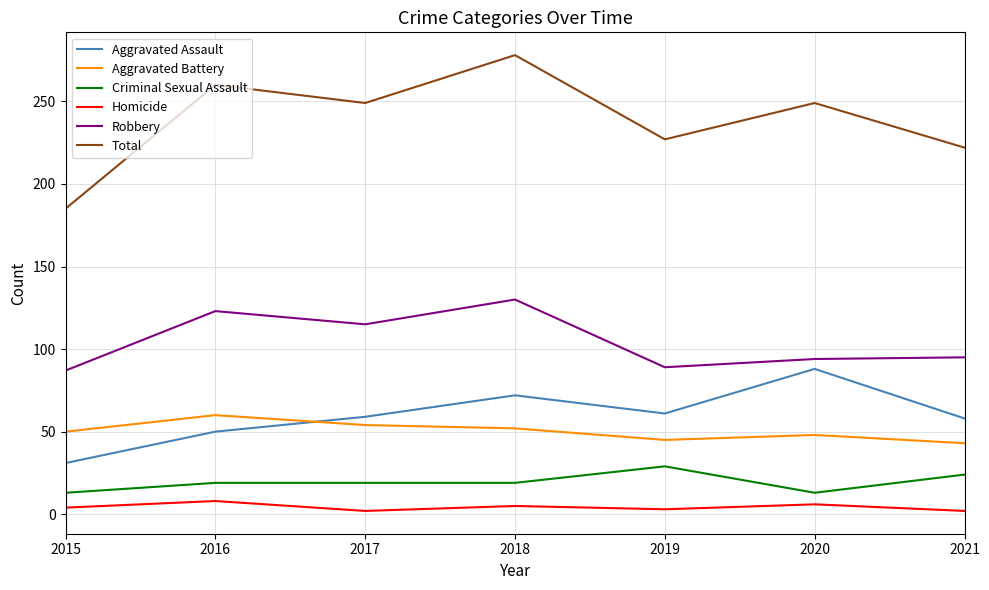

Which series has the widest spread of values?

Total